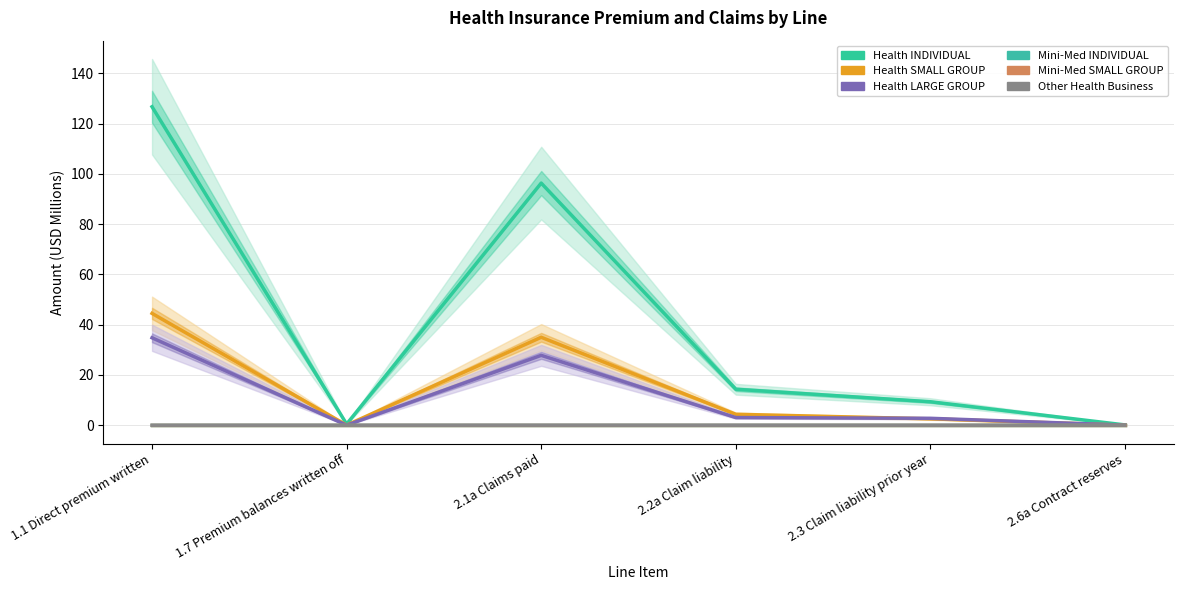

True or false: Mini-Med SmGrp (col_23) and Health LgGrp (col_15) intersect in this chart.

False